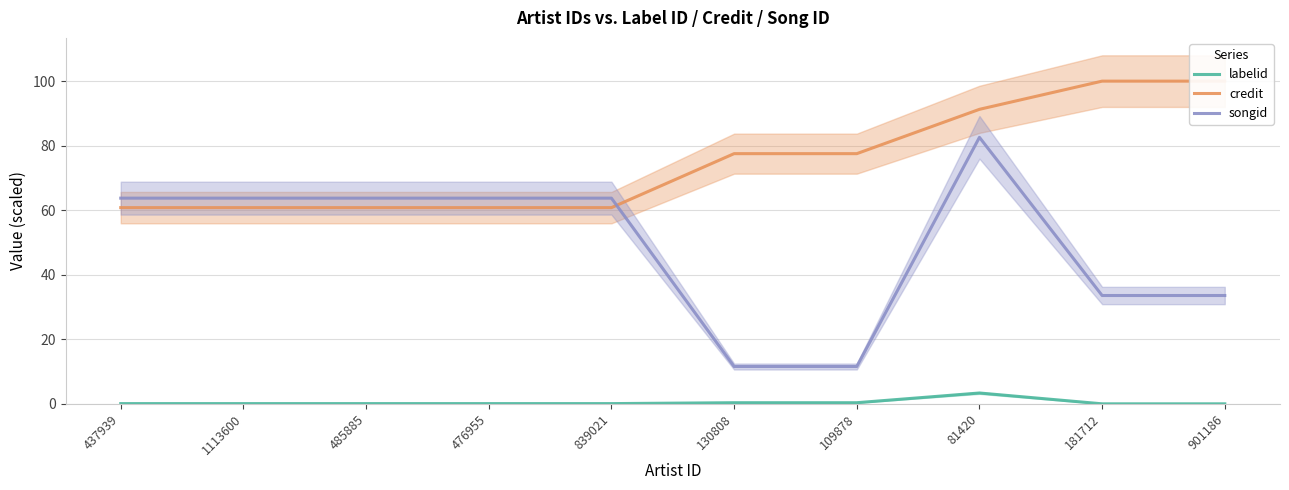

Which series ends up on top after the final intersection of songid and credit?

credit